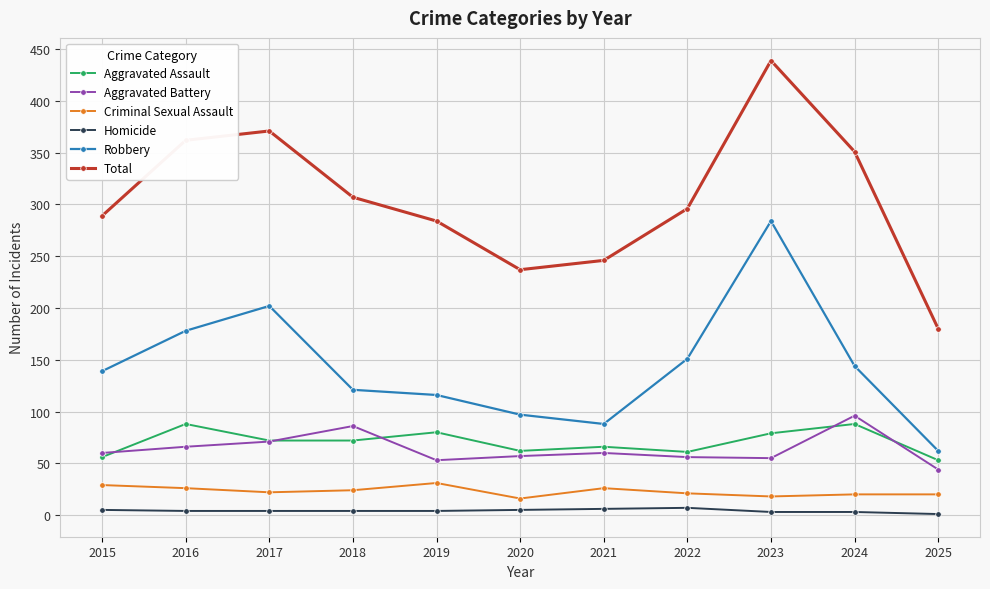

True or false: Aggravated Battery and Criminal Sexual Assault cross at least once.

False